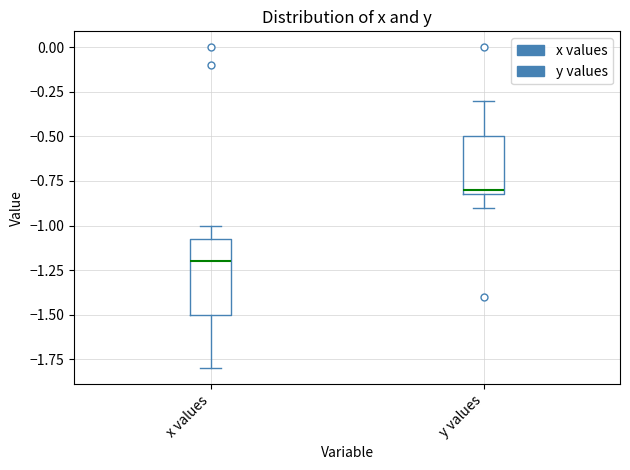

Which box has the highest median line?

y values